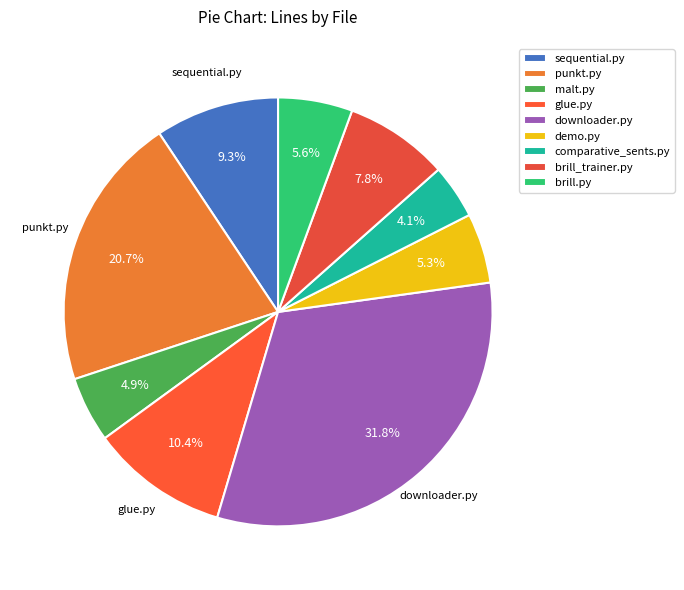

To the nearest percent, what is the combined percentage of sequential.py and comparative_sents.py?

13%